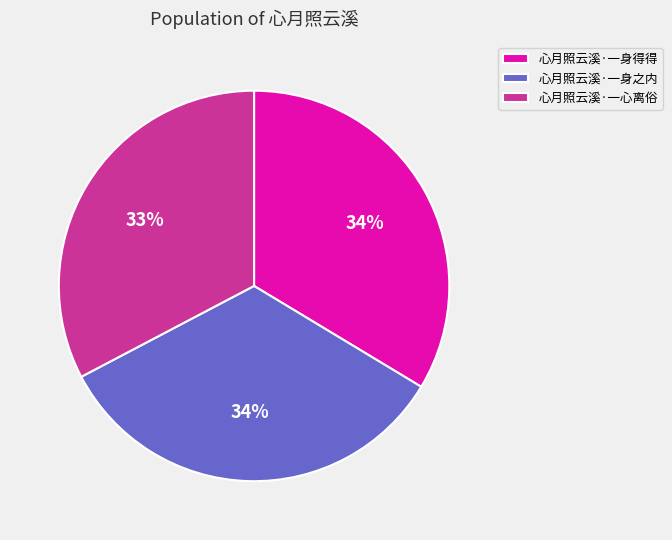

Is there a majority slice in this chart?

No